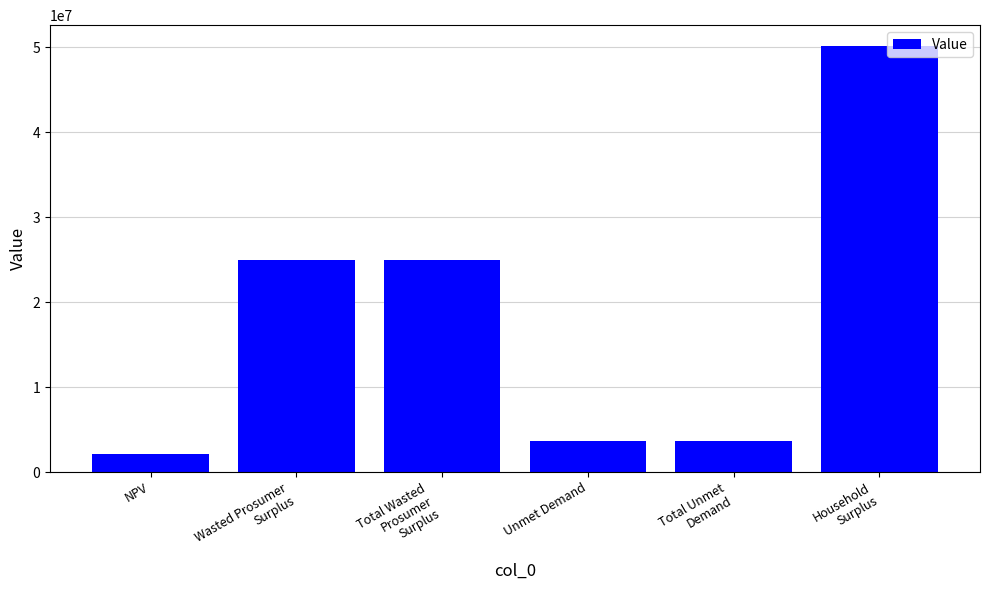

Which label corresponds to the largest value in the chart?

Household
Surplus